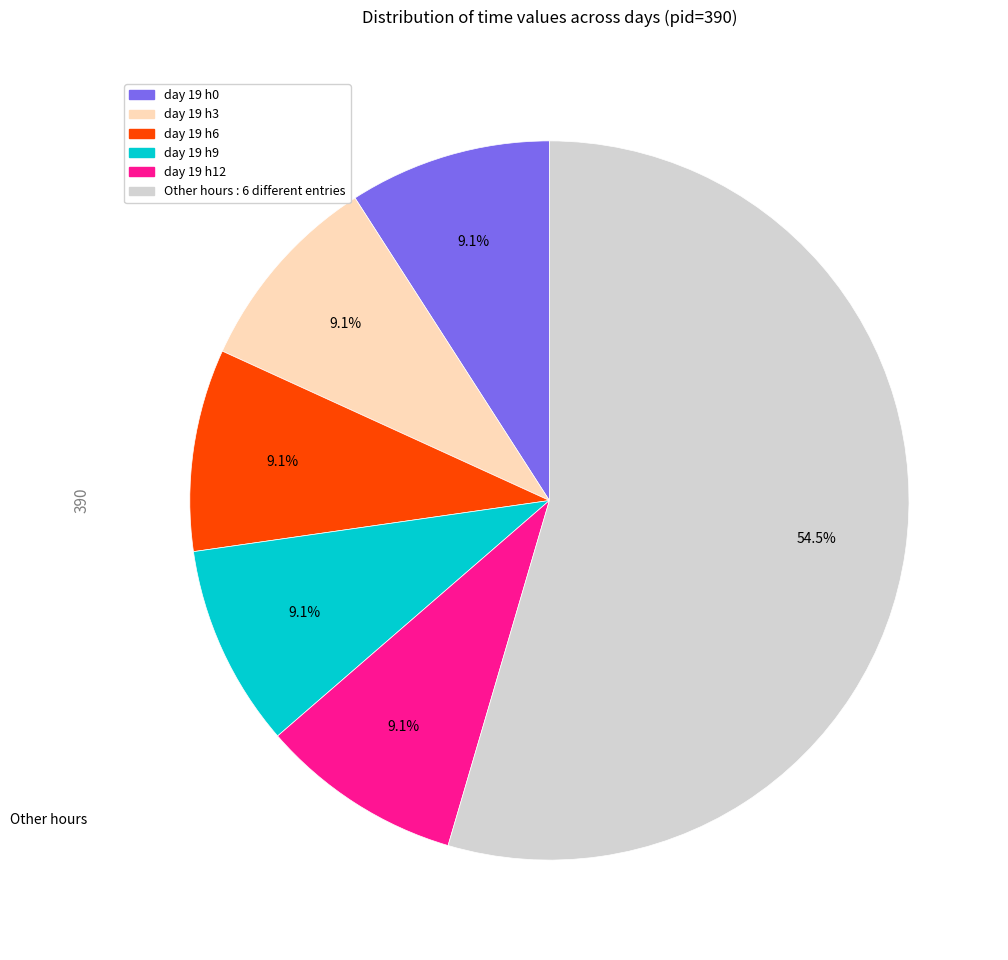

Is there any slice that represents more than half of the pie?

Yes